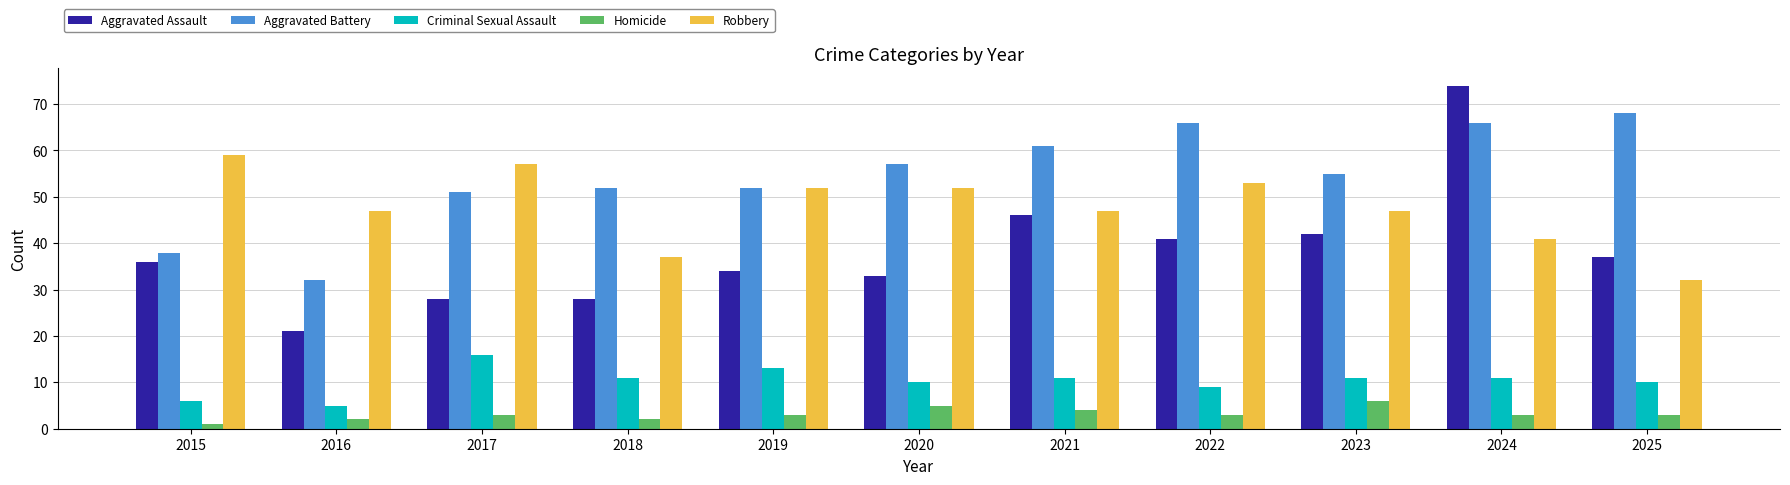

The Aggravated Assault series shows 8 at 2017. True or false?

False